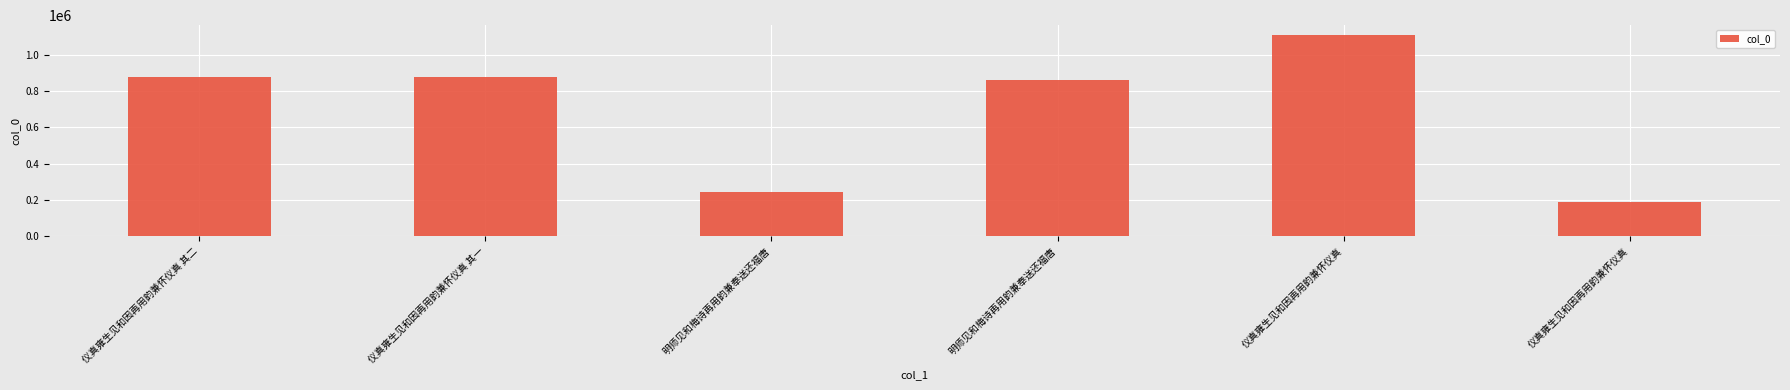

What is the change in value from 仪真雍生见和因再用韵兼怀仪真 其一 to 明师见和梅诗再用韵兼奉送还福唐?

-636995